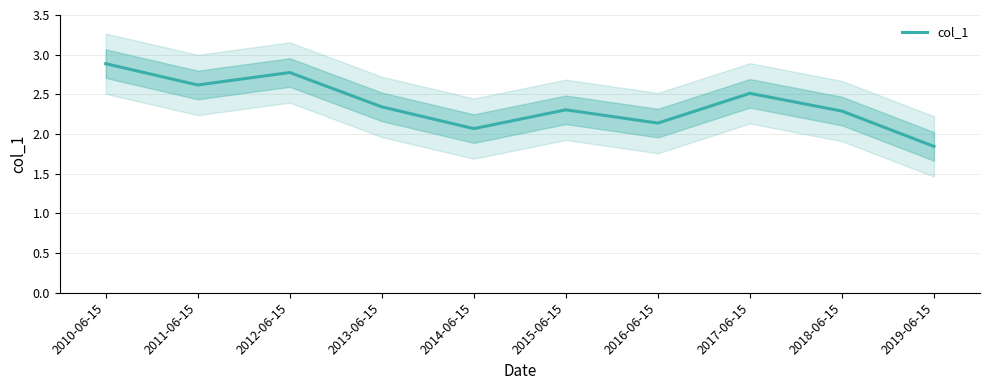

What is the minimum value shown in the chart?

1.8